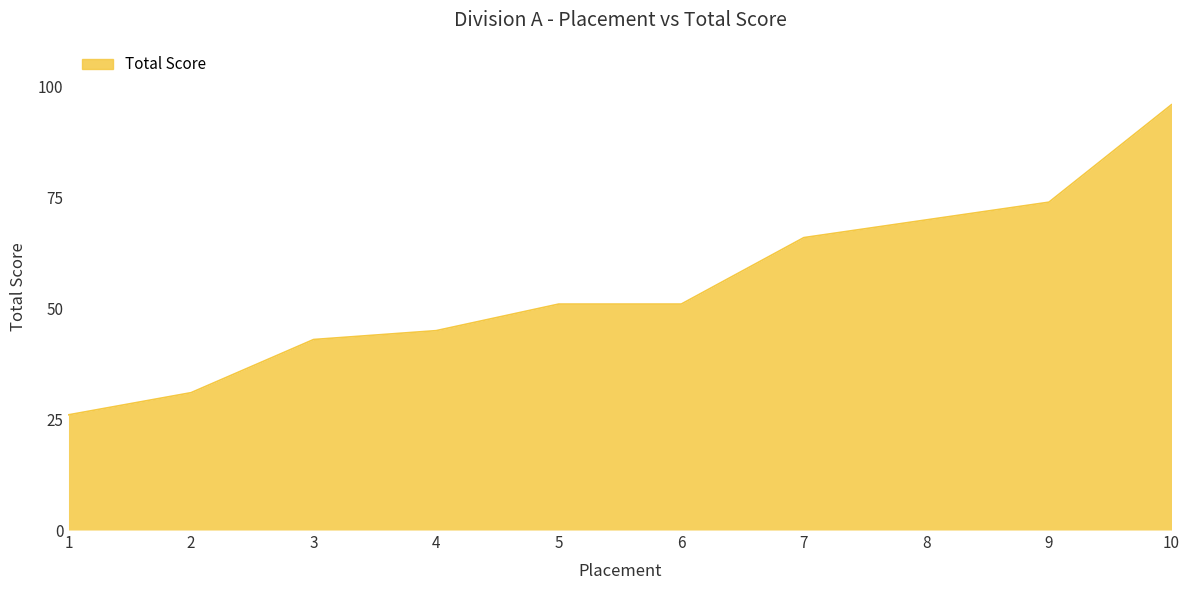

The value at 6 is 51. True or false?

True